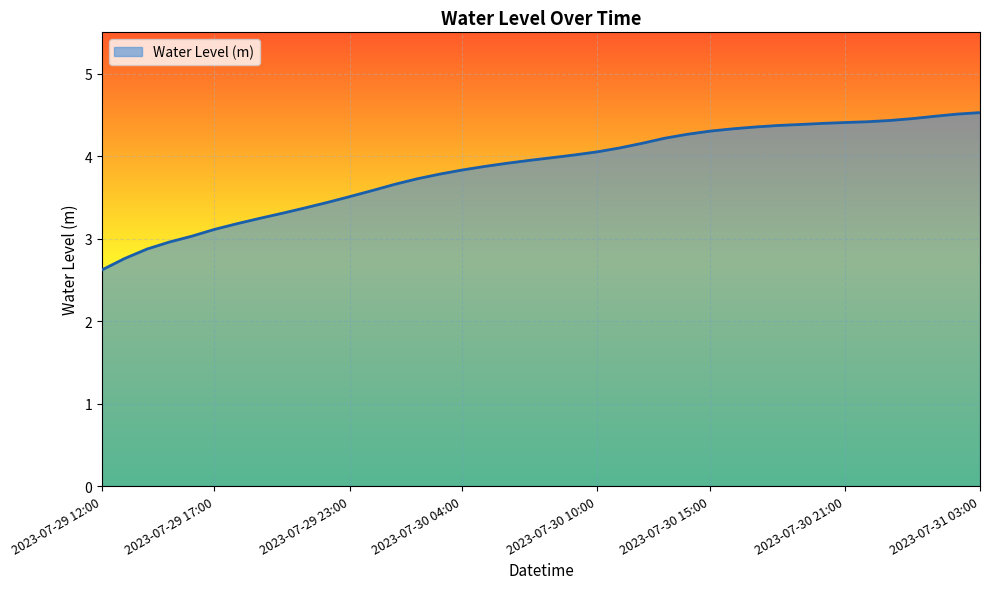

What is the difference between the maximum and minimum values?

1.9